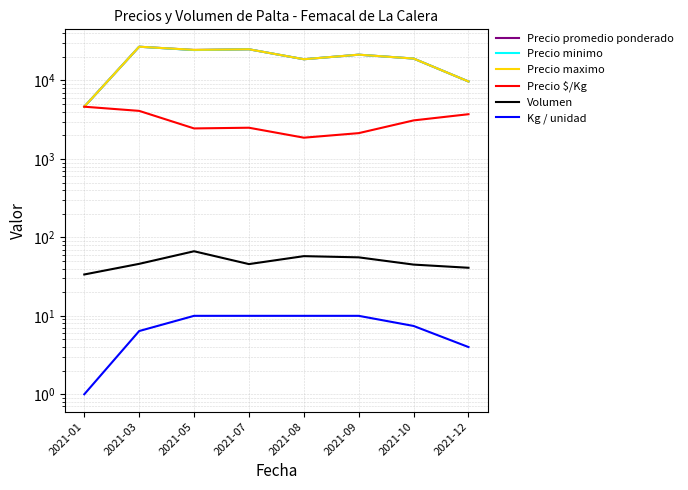

True or false: Precio maximo and Precio promedio ponderado cross at least once.

False